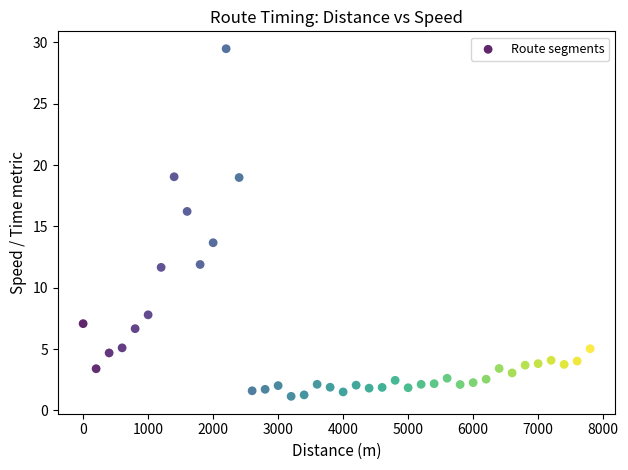

What is the range of X values (max minus min)?

7800.0